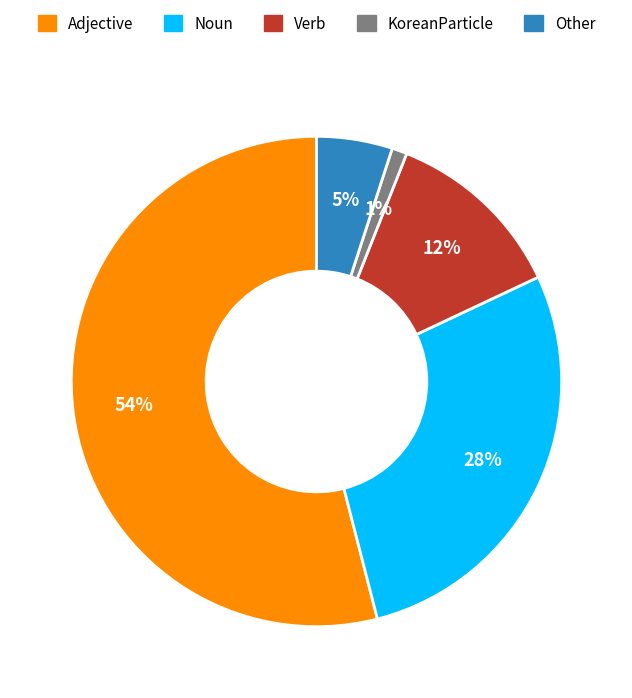

Which slice is the smallest?

KoreanParticle